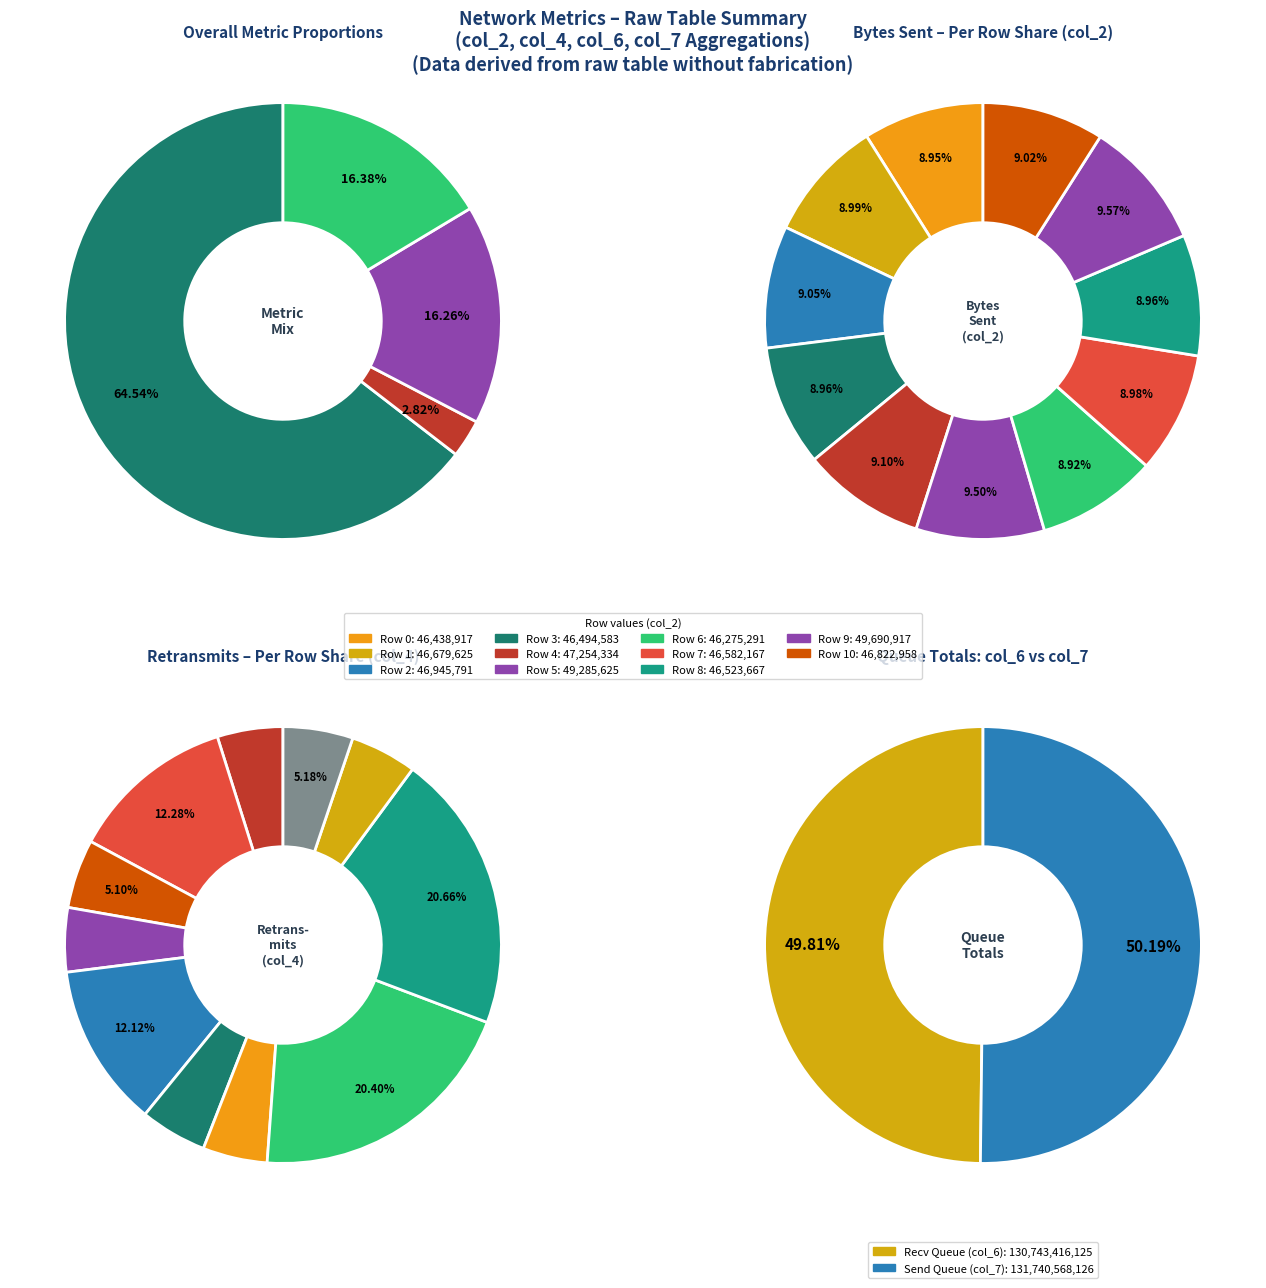

To the nearest percent, what percentage of the pie is Row 10?

9%